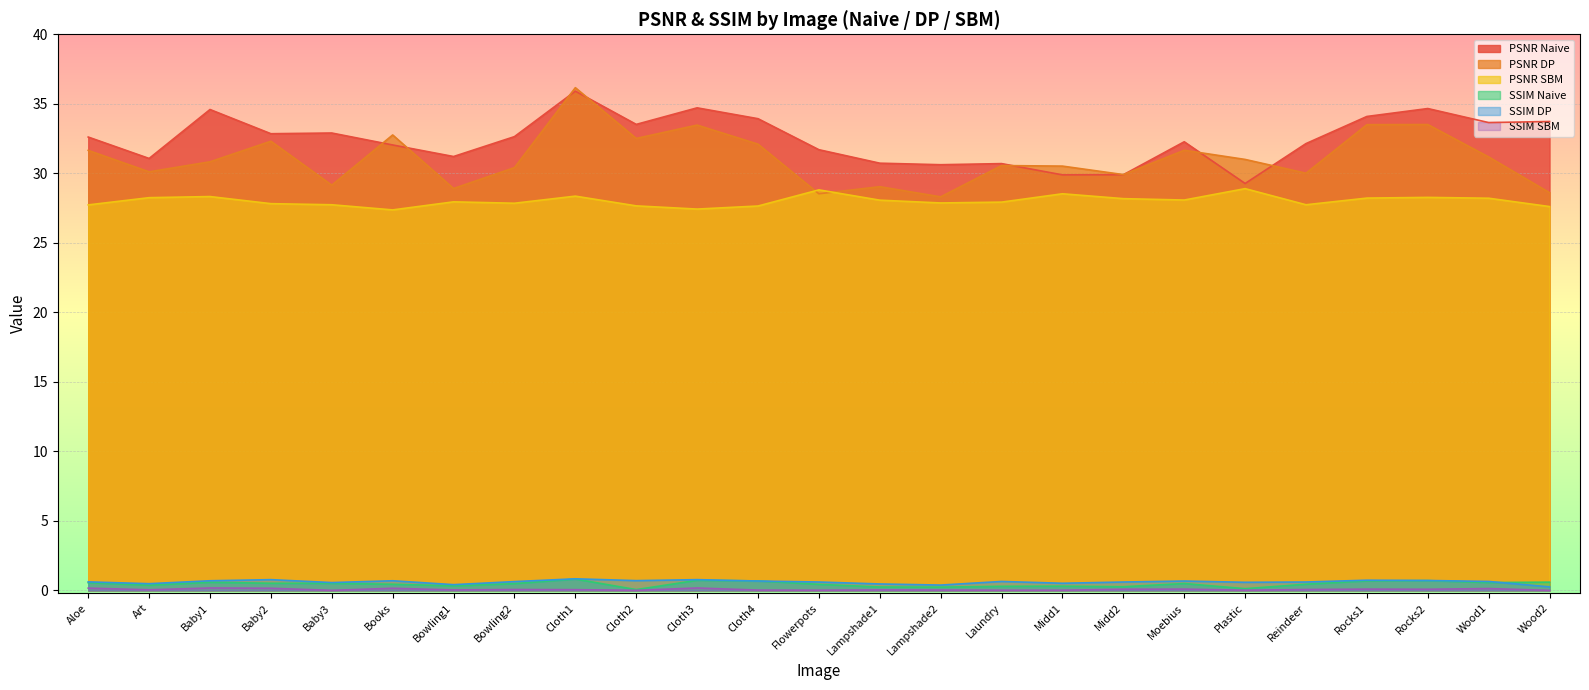

Where does the PSNR Naive series first go above 32?

Aloe